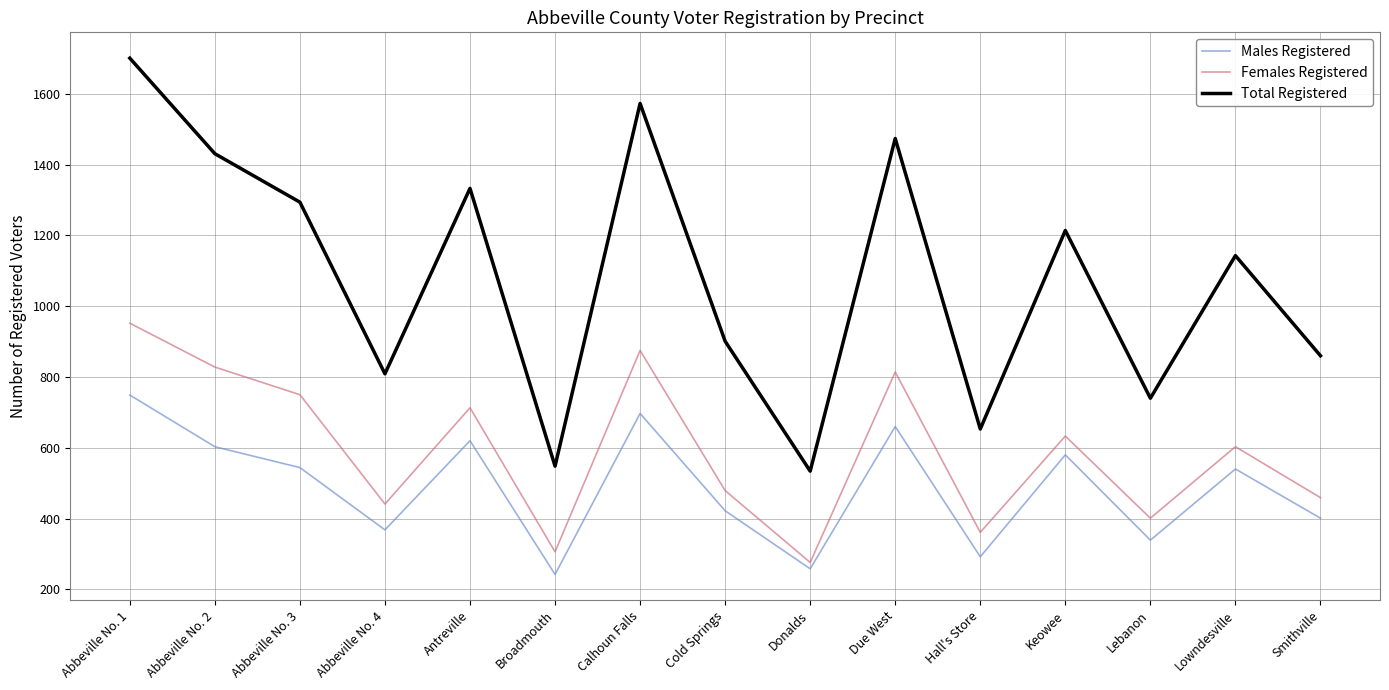

List the series in order of their peak value, lowest first.

Males Registered, Females Registered, Total Registered